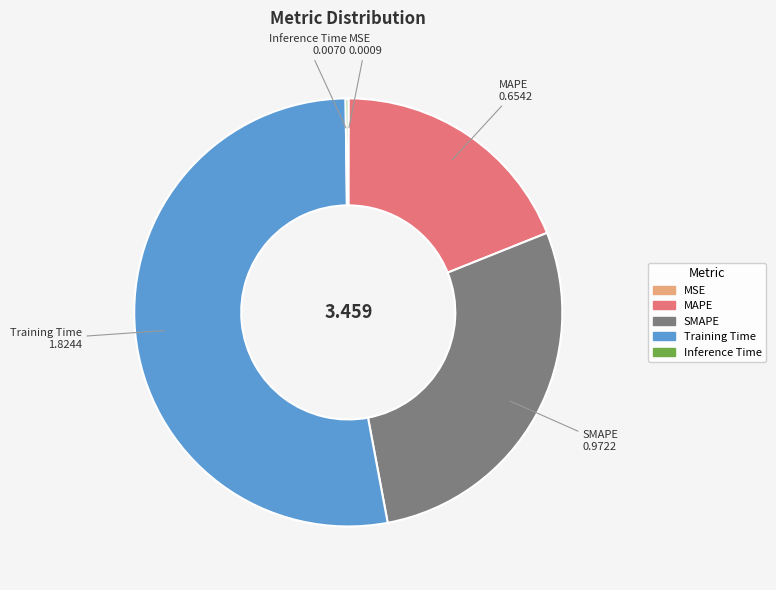

Which slice represents more than half of the pie?

Training Time